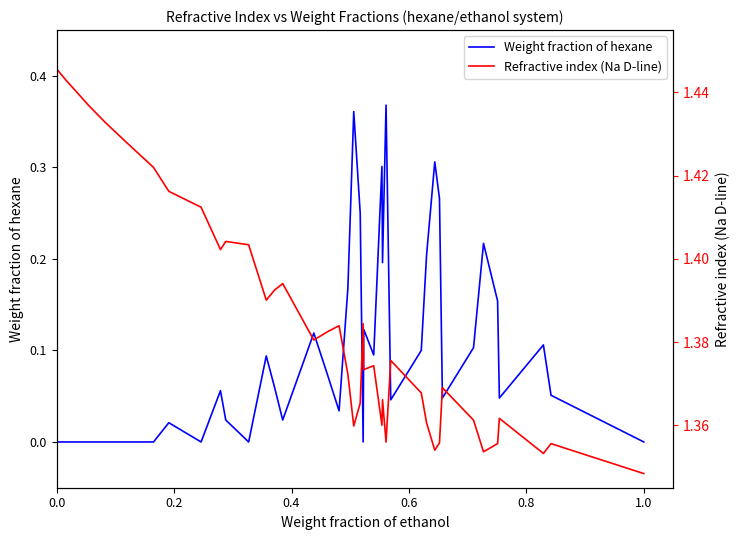

In Weight fraction of hexane, how many points are lower than both neighbors (excluding endpoints)?

10